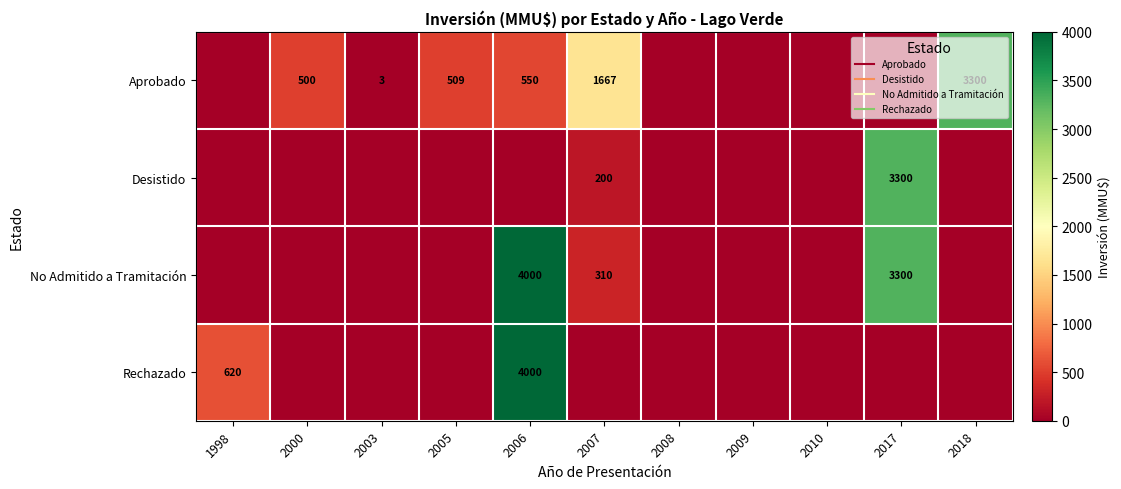

What is the difference between the maximum and minimum values in the Desistido series?

3300